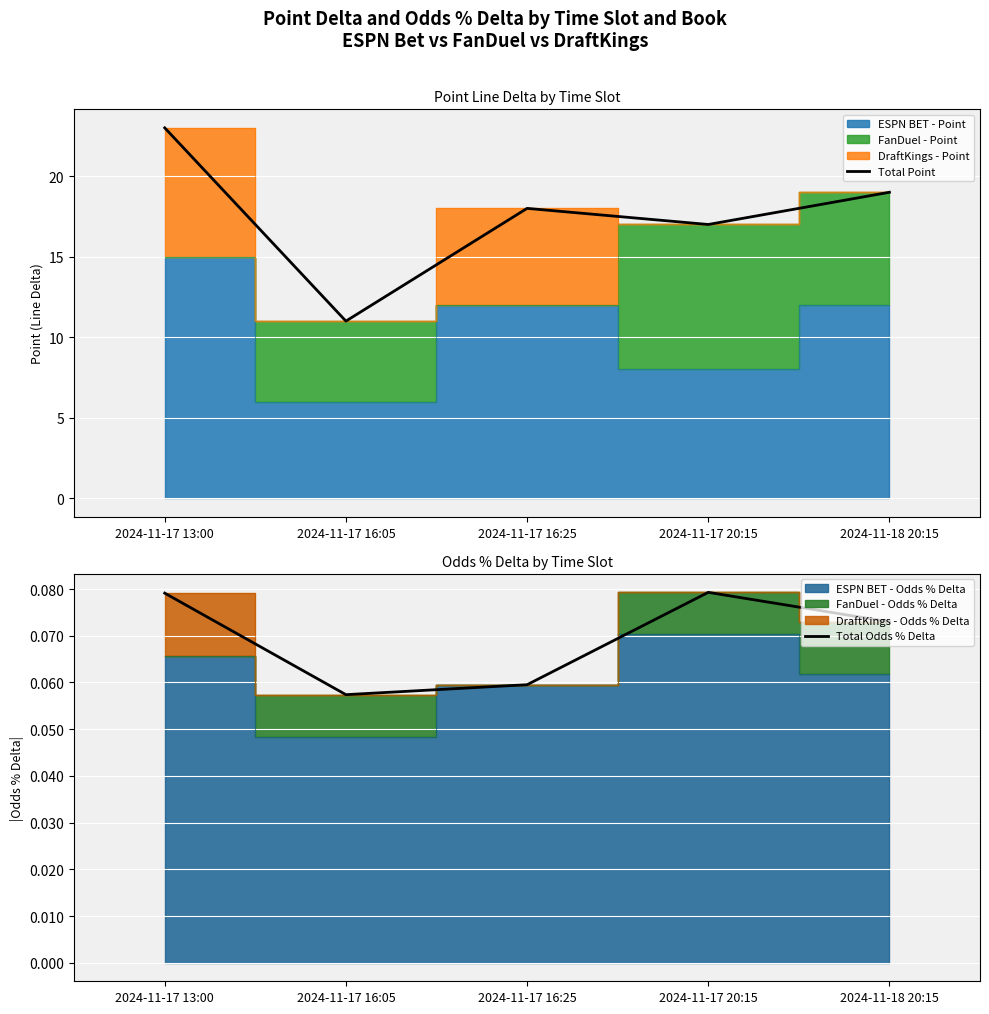

True or false: Total Point and Total Odds % Delta cross at least once.

False